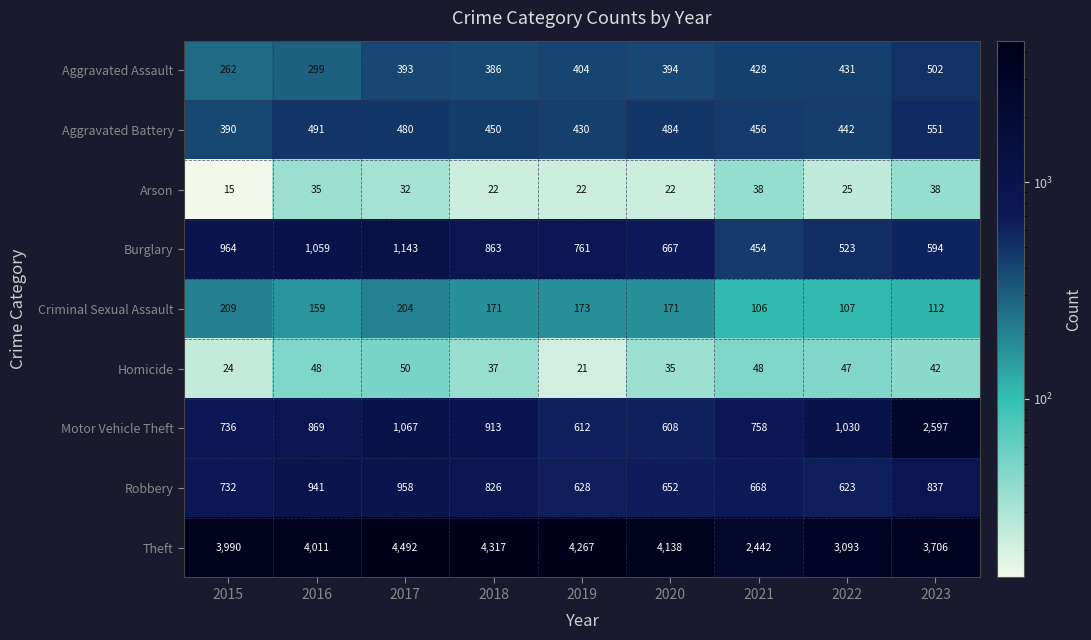

List the series in order of their peak value, highest first.

Theft, Motor Vehicle Theft, Burglary, Robbery, Aggravated Battery, Aggravated Assault, Criminal Sexual Assault, Homicide, Arson